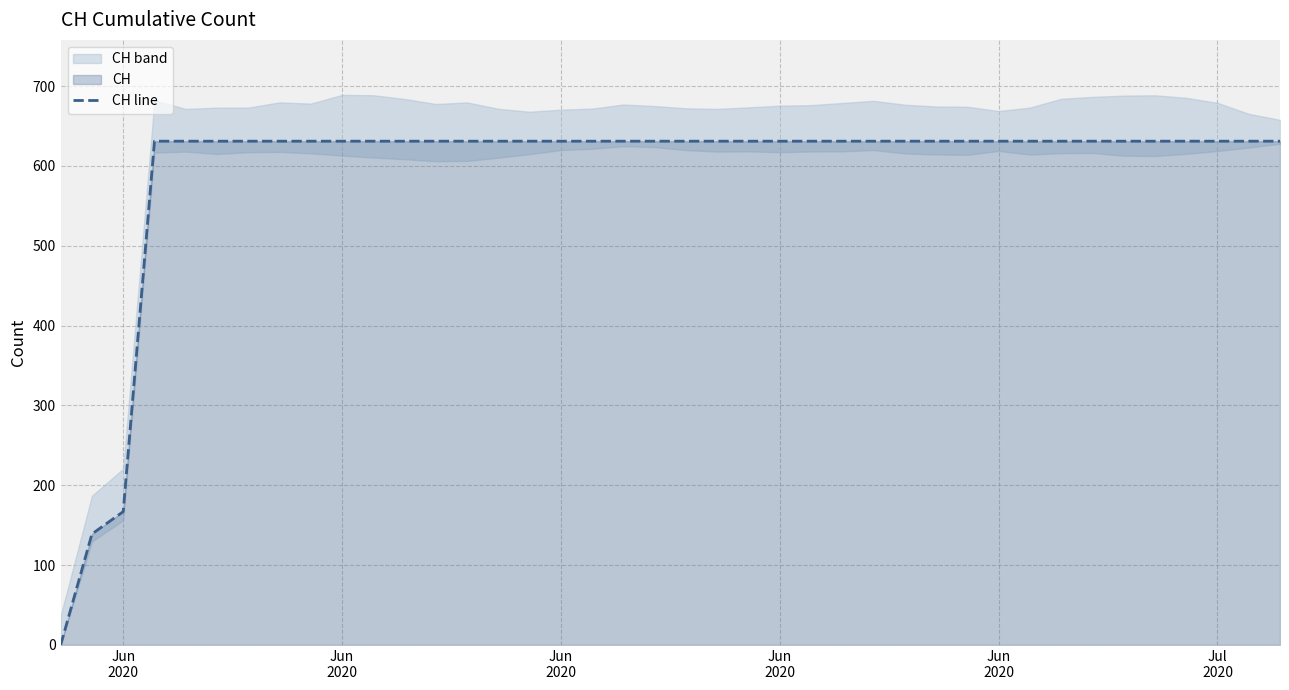

Reading right to left, list all the values displayed in this chart.

631	631	631	631	631	631	631	631	631	631	631	631	631	631	631	631	631	631	631	631	631	631	631	631	631	631	631	631	631	631	631	631	631	631	631	631	631	167	139	0